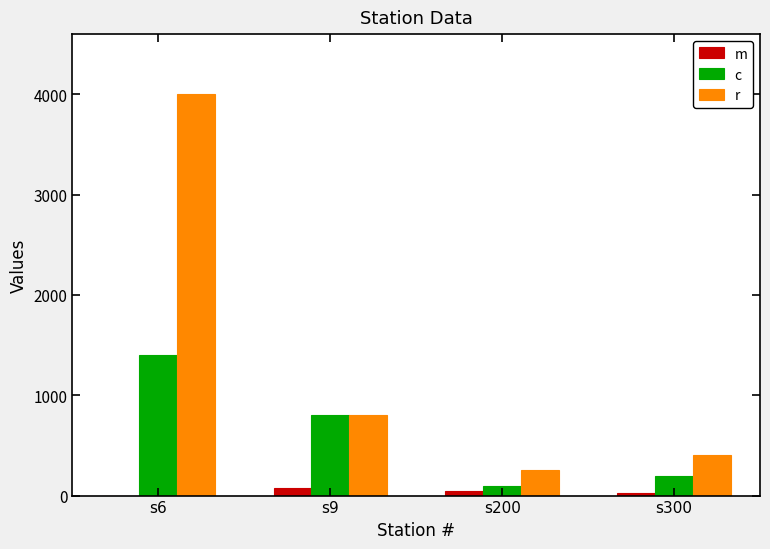

At which label does r first exceed 800?

s6